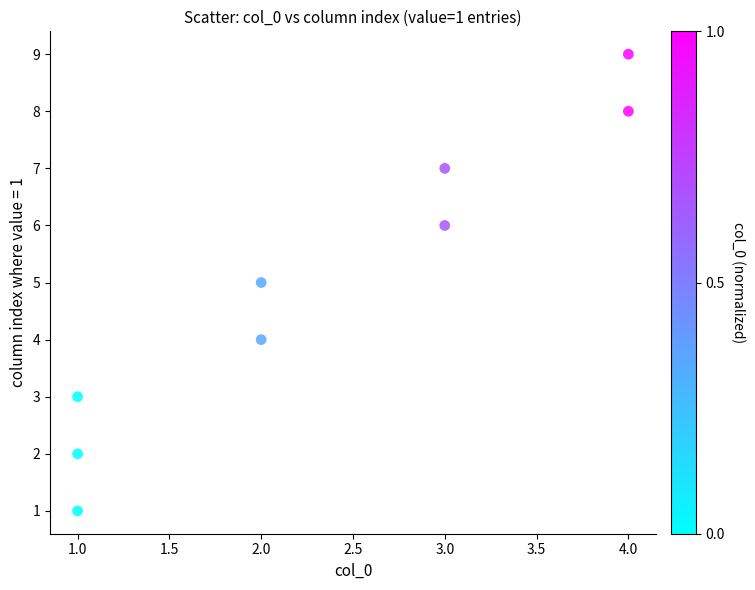

What is the range of Y values (max minus min)?

8